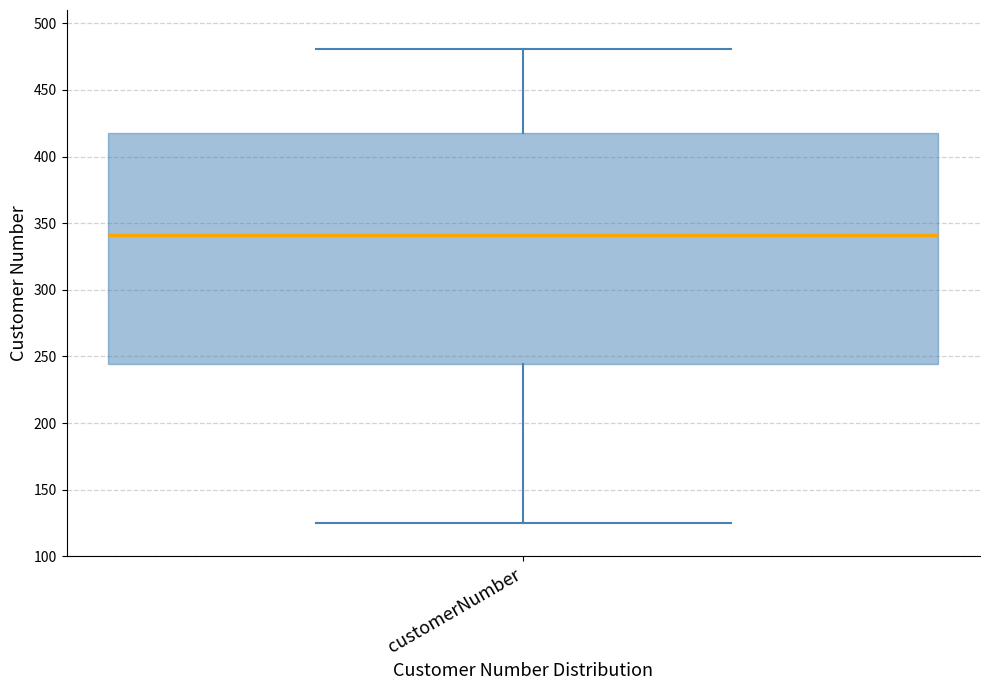

Read this box plot against the y-axis: the position of the median line, the range covered by the box, and the ends of both whiskers. The values are not printed on the chart, so give them approximately, as read against the axis.

median 340, box 245 to 420, whiskers 125 to 480